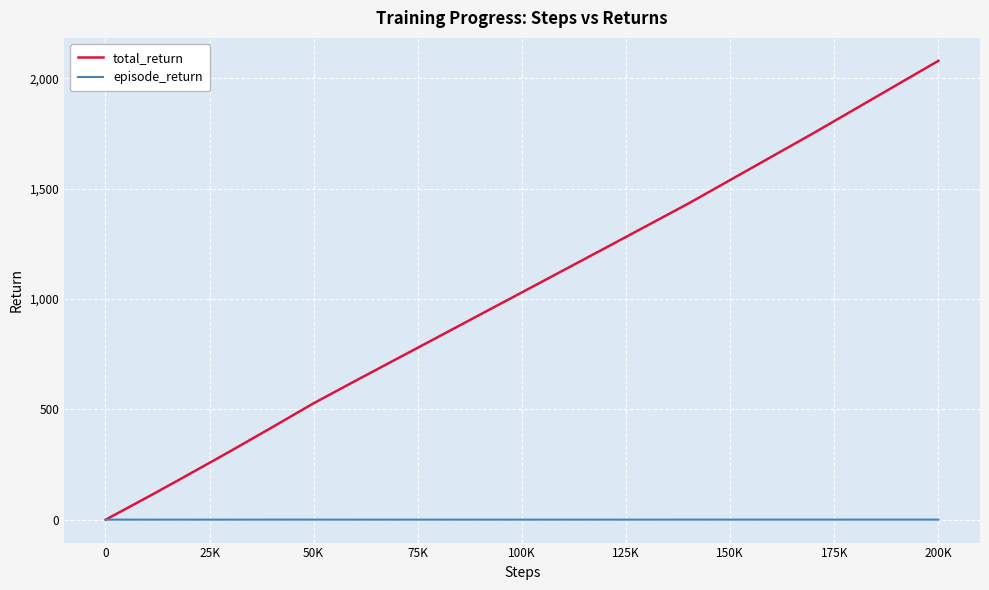

What is the highest value of the total_return series?

2078.5